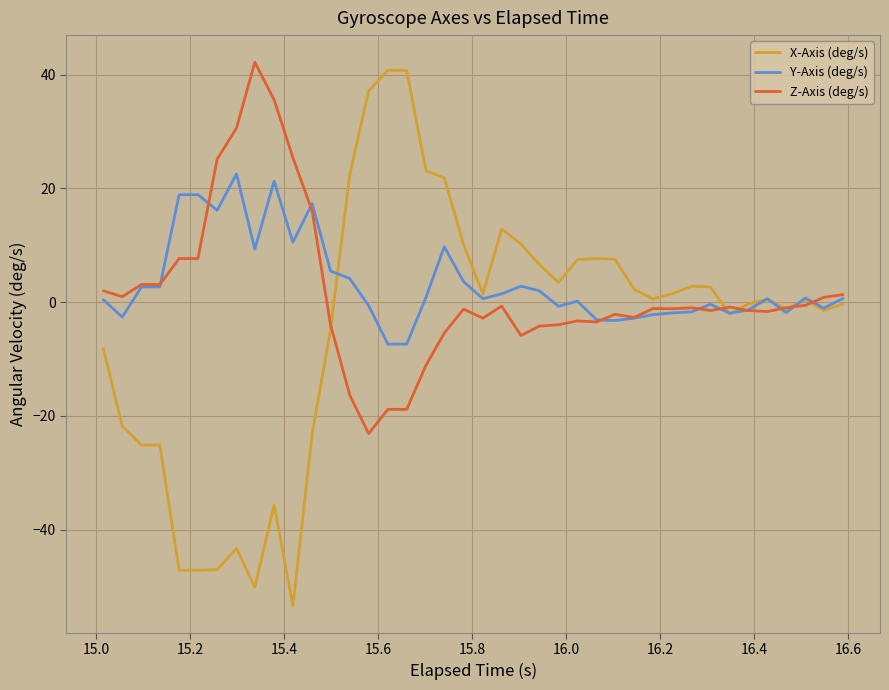

Does the chart have visible grid lines?

Yes